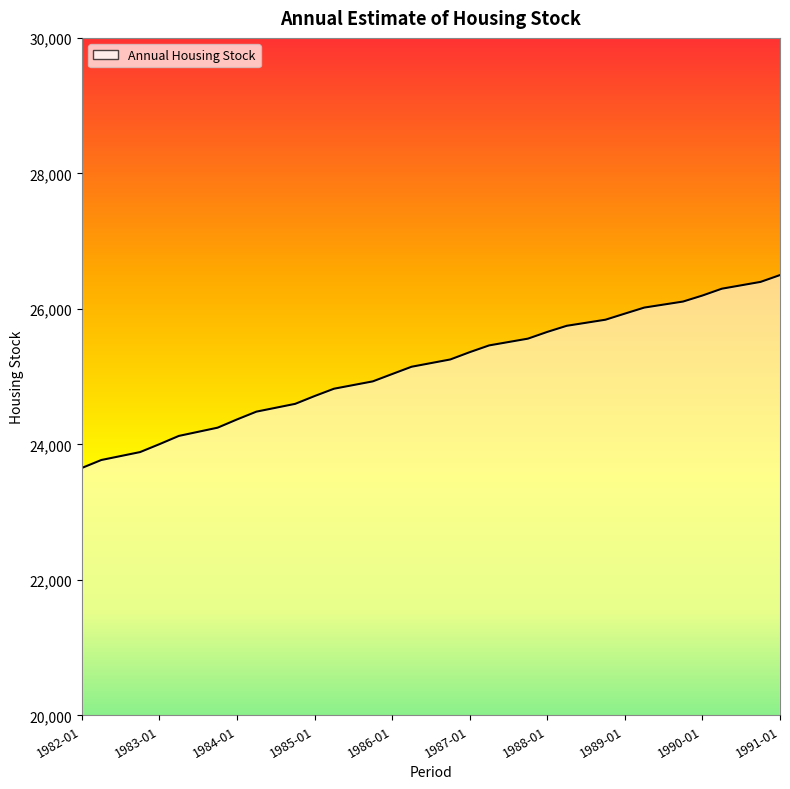

What is the minimum value shown in the chart?

23652.0